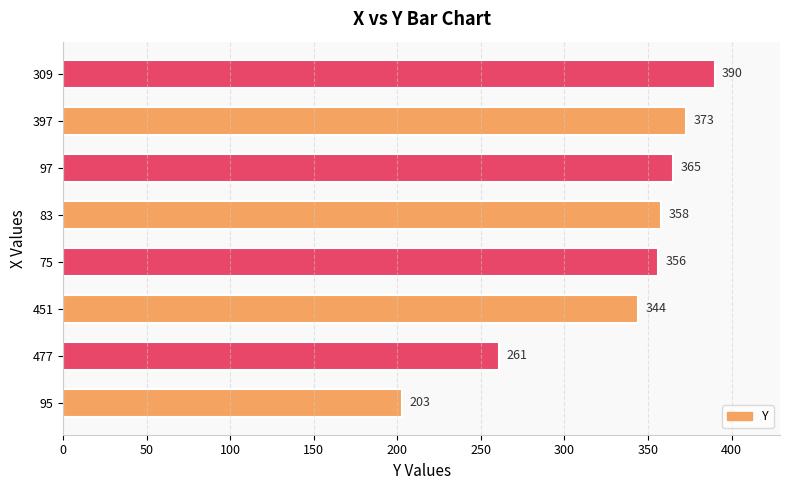

What is the greatest value displayed?

390